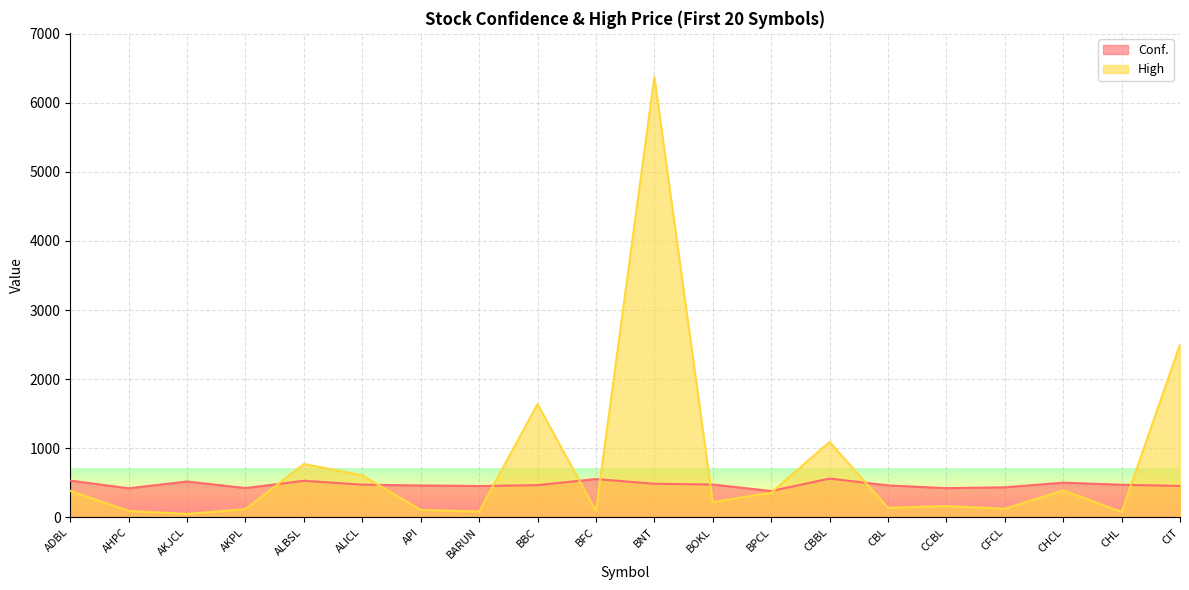

At which category is the sum across all series the highest?

BNT